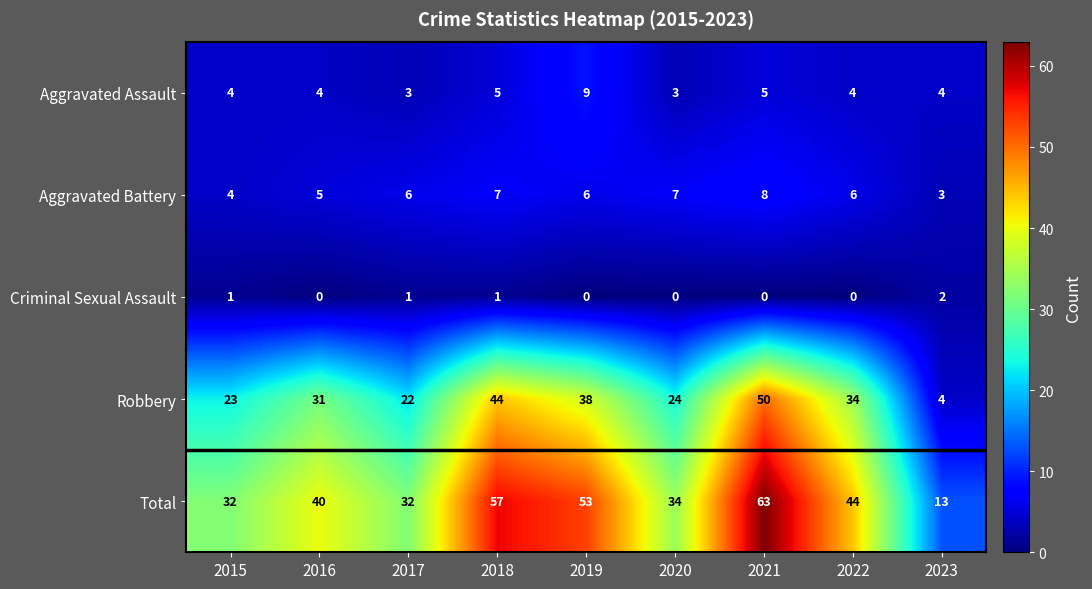

List the series in order of their peak value, lowest first.

Criminal Sexual Assault, Aggravated Battery, Aggravated Assault, Robbery, Total